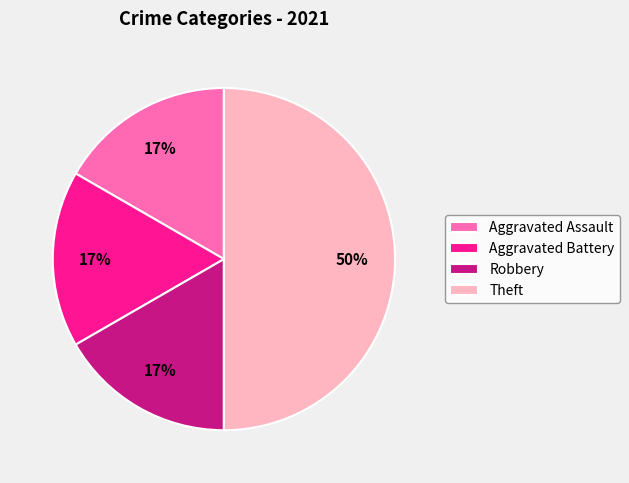

The Robbery slice represents 23% of the pie. True or false?

False